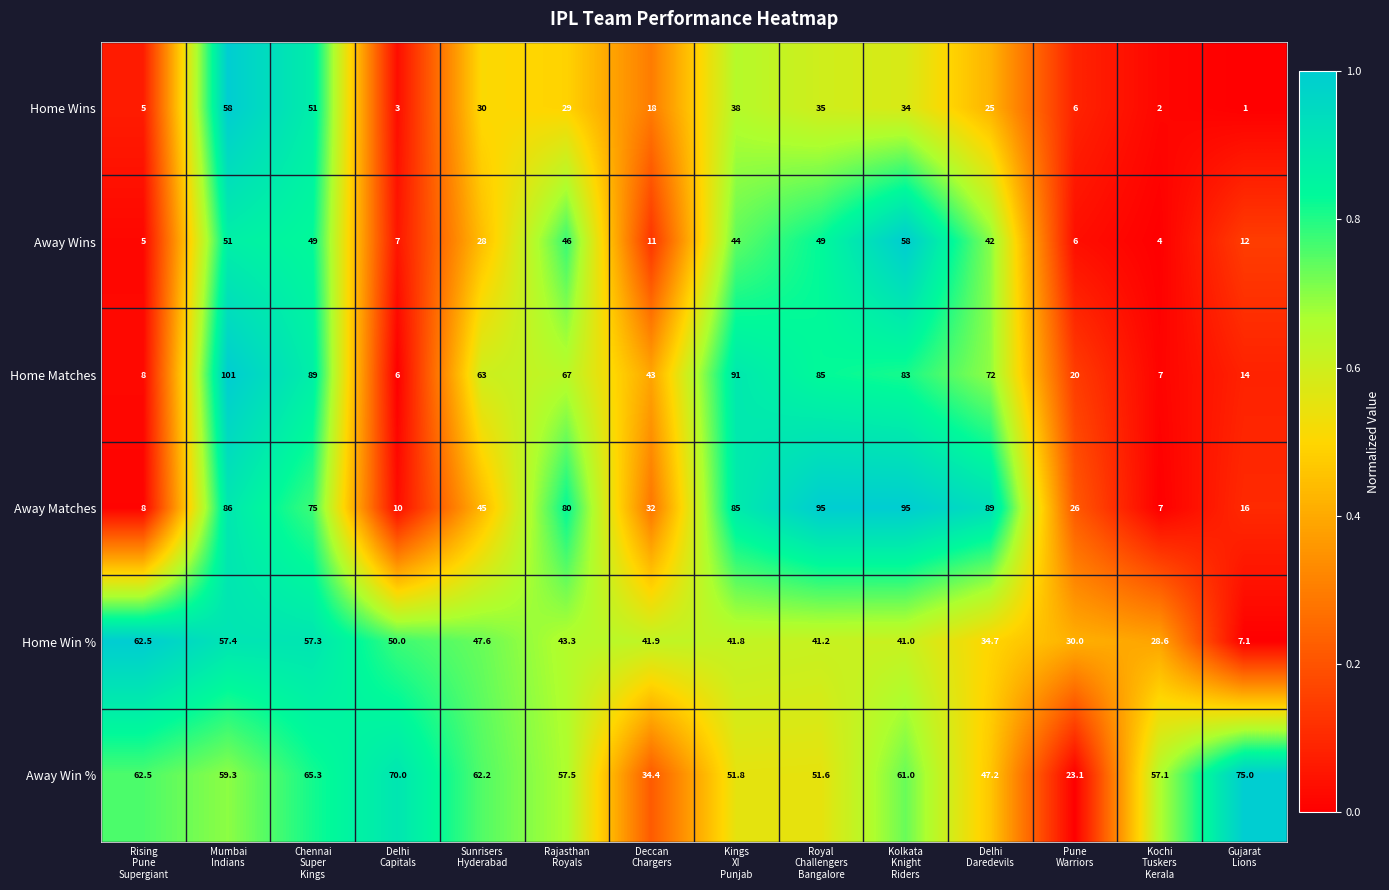

Which series changed the most between Pune
Warriors and Gujarat
Lions?

Away Win %